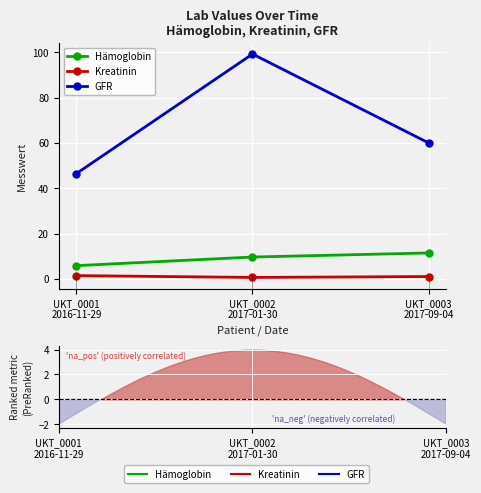

Read the GFR value at UKT_0002
2017-01-30.

99.2